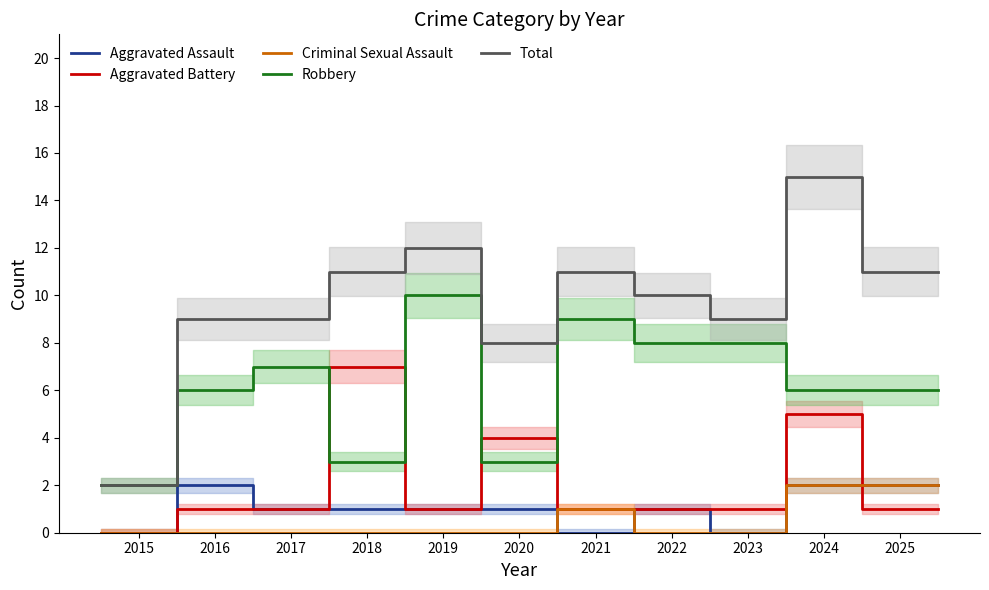

Is this an area chart (filled region under the line)?

No